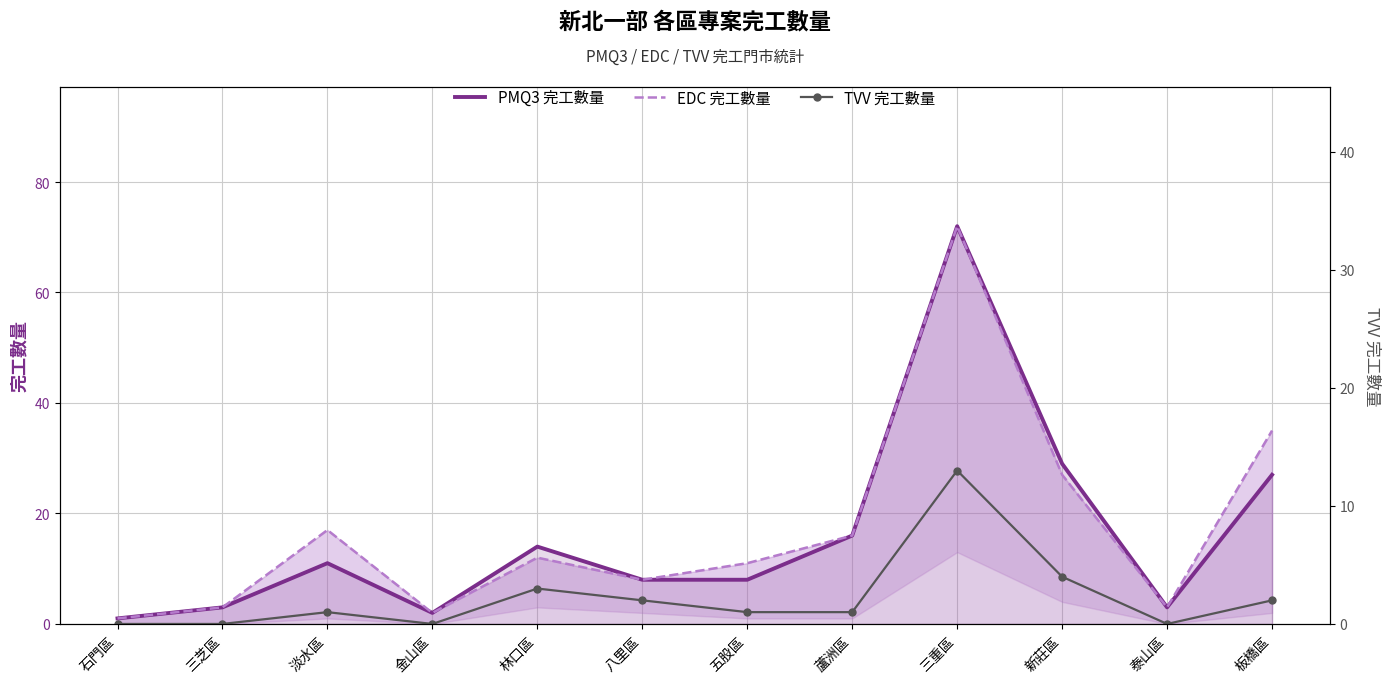

True or false: EDC 完工數量 and PMQ3 完工數量 intersect in this chart.

False